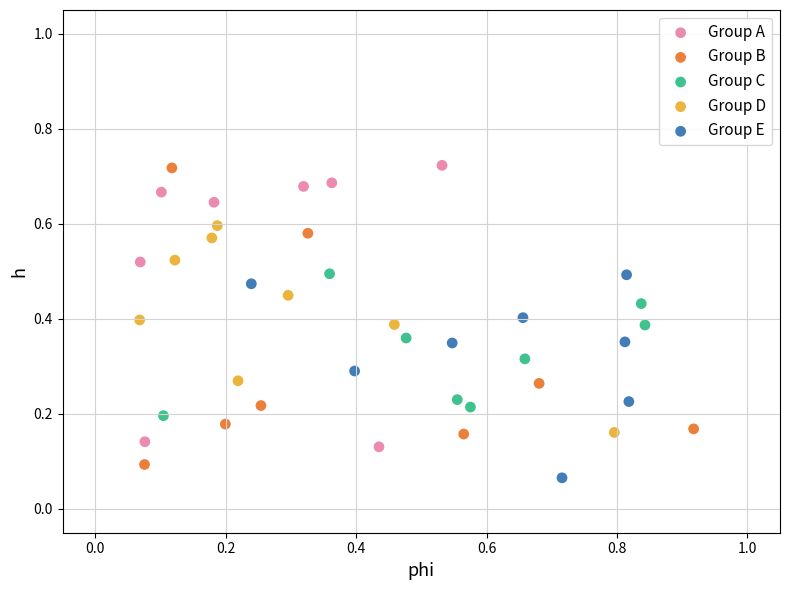

What are all the series names shown in the legend?

Group A, Group B, Group C, Group D, Group E